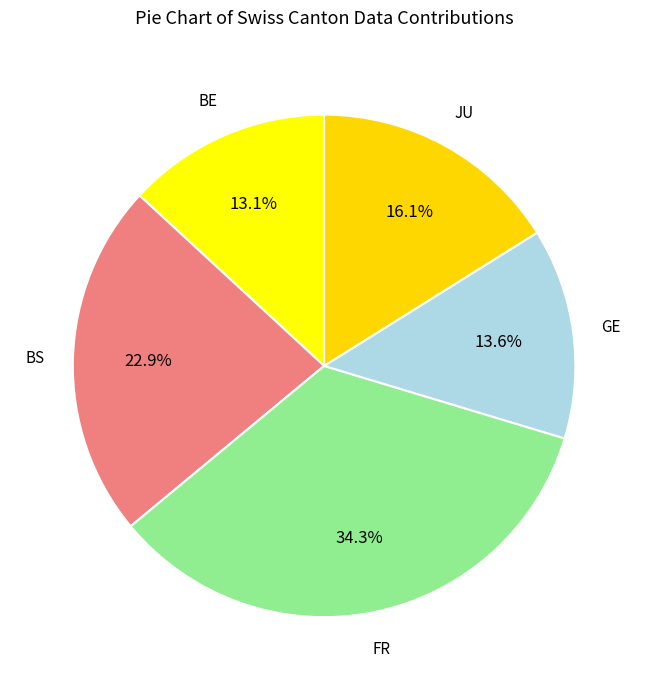

How many slices are in this pie chart?

5